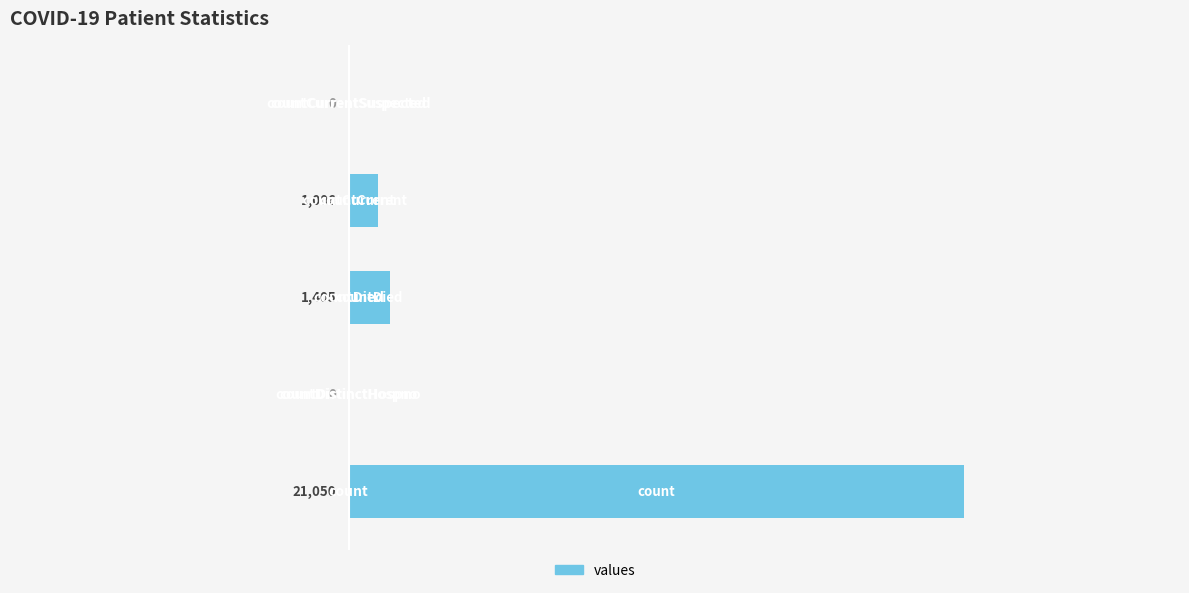

What is the greatest value displayed?

21050